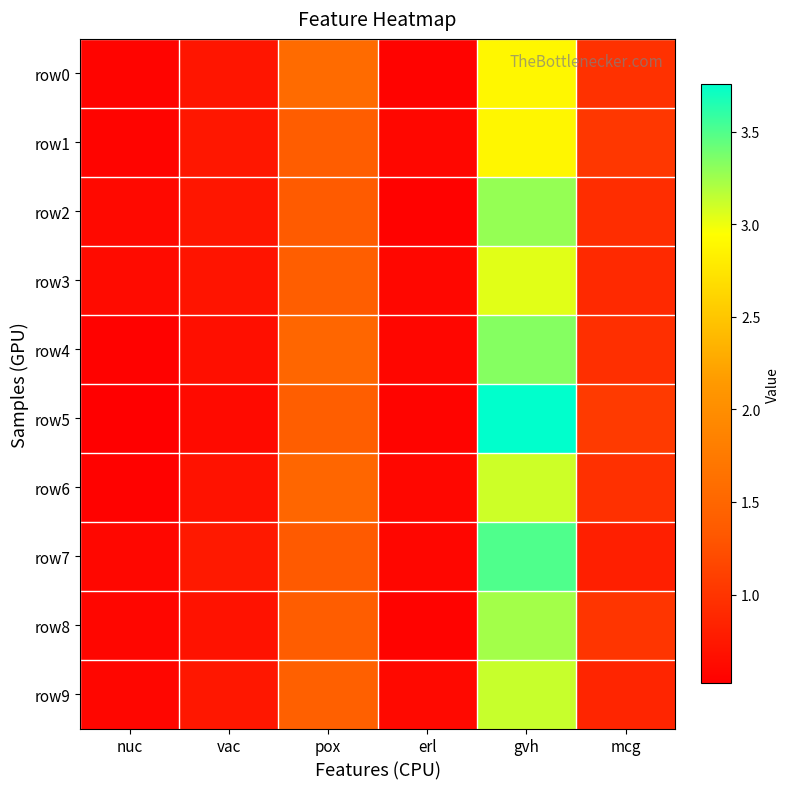

Reading left to right, list all the values displayed in this chart.

row0: nuc=0.6	vac=0.7	pox=1.6	erl=0.6	gvh=2.9	mcg=1.0
row1: nuc=0.6	vac=0.7	pox=1.4	erl=0.6	gvh=2.9	mcg=1.0
row2: nuc=0.6	vac=0.7	pox=1.4	erl=0.5	gvh=3.3	mcg=0.9
row3: nuc=0.6	vac=0.7	pox=1.4	erl=0.6	gvh=3.0	mcg=0.9
row4: nuc=0.5	vac=0.7	pox=1.5	erl=0.6	gvh=3.3	mcg=1.0
row5: nuc=0.5	vac=0.6	pox=1.4	erl=0.6	gvh=3.8	mcg=1.1
row6: nuc=0.5	vac=0.7	pox=1.5	erl=0.6	gvh=3.1	mcg=1.0
row7: nuc=0.6	vac=0.8	pox=1.3	erl=0.6	gvh=3.5	mcg=0.8
row8: nuc=0.6	vac=0.7	pox=1.4	erl=0.6	gvh=3.2	mcg=1.0
row9: nuc=0.6	vac=0.7	pox=1.4	erl=0.6	gvh=3.1	mcg=0.9